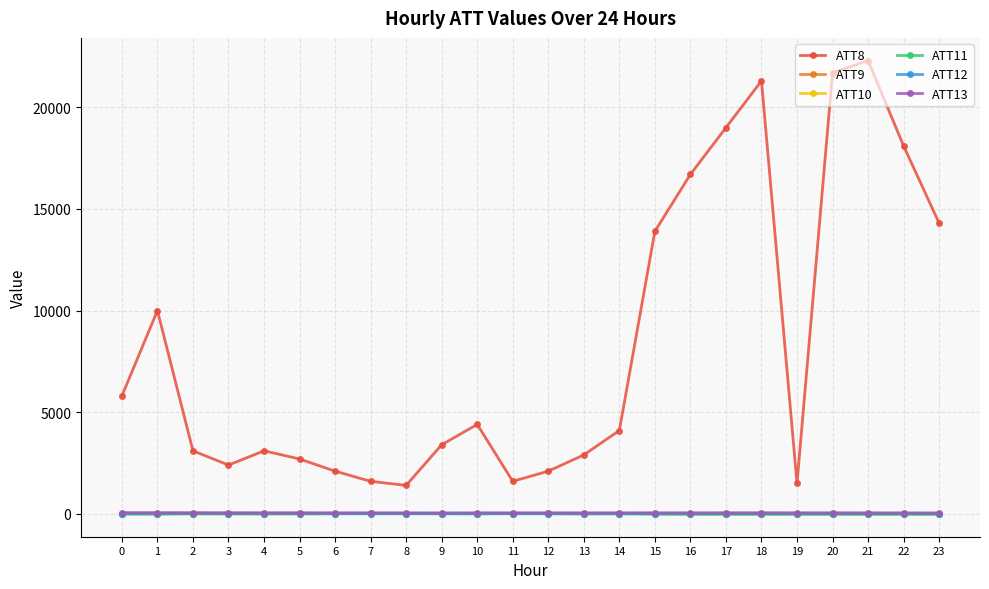

True or false: ATT11 has a value of 11.3 at 12.

True